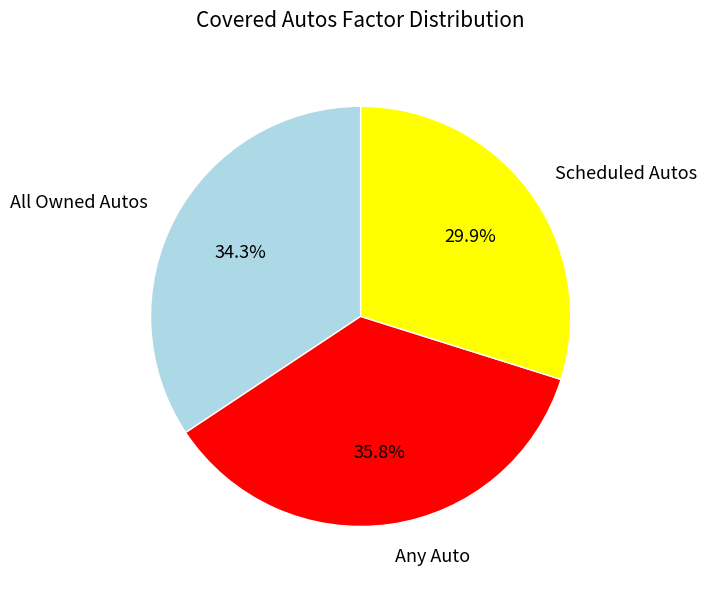

Which slice is the smallest?

Scheduled Autos